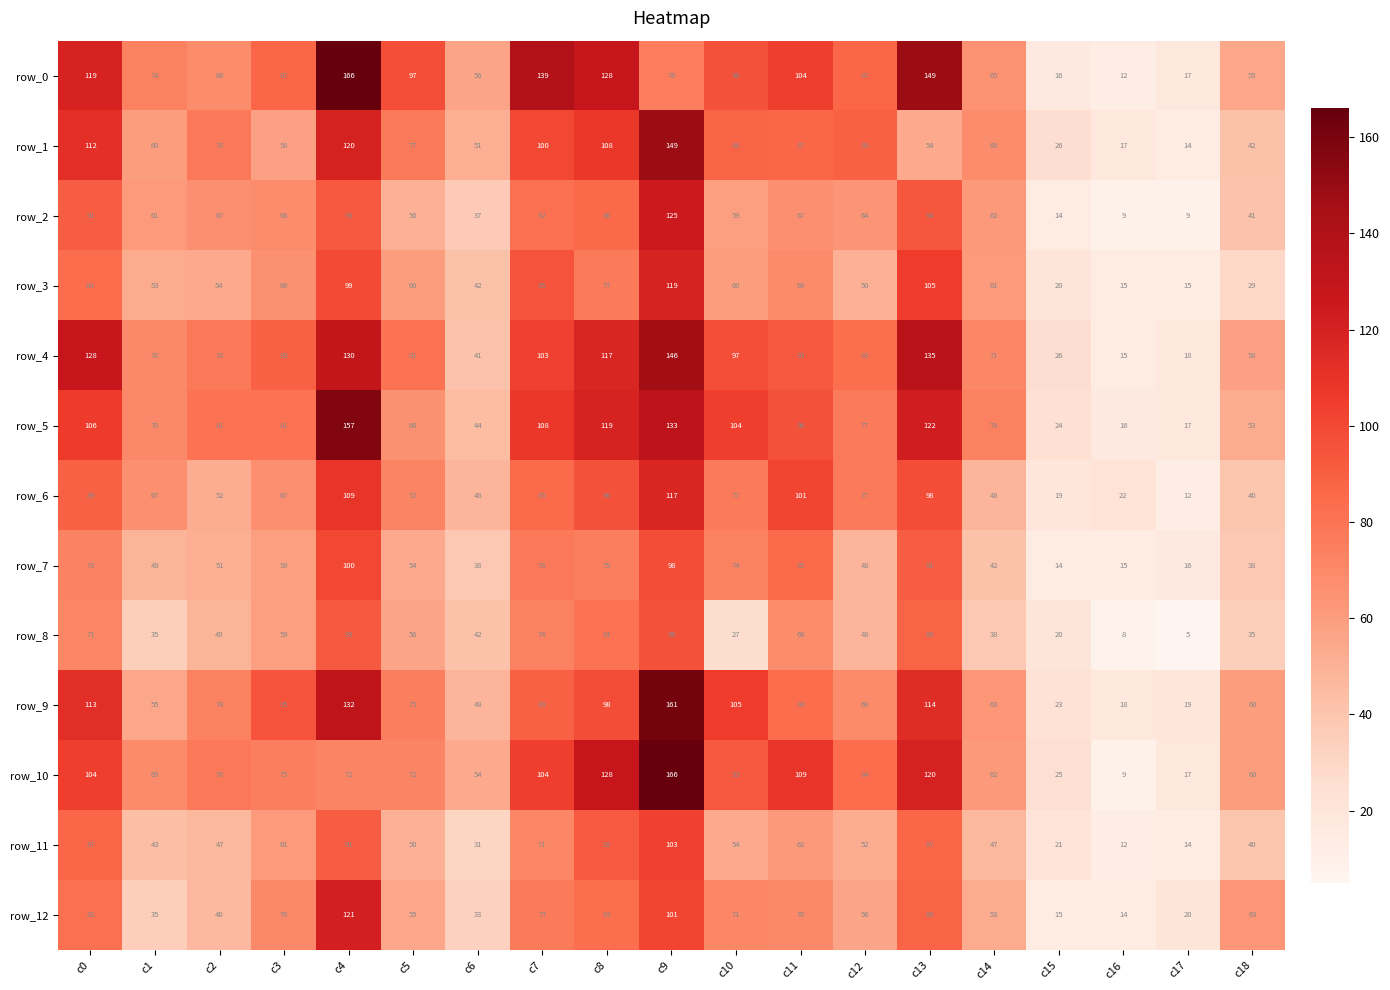

At which label does row_4 reach its peak?

c9